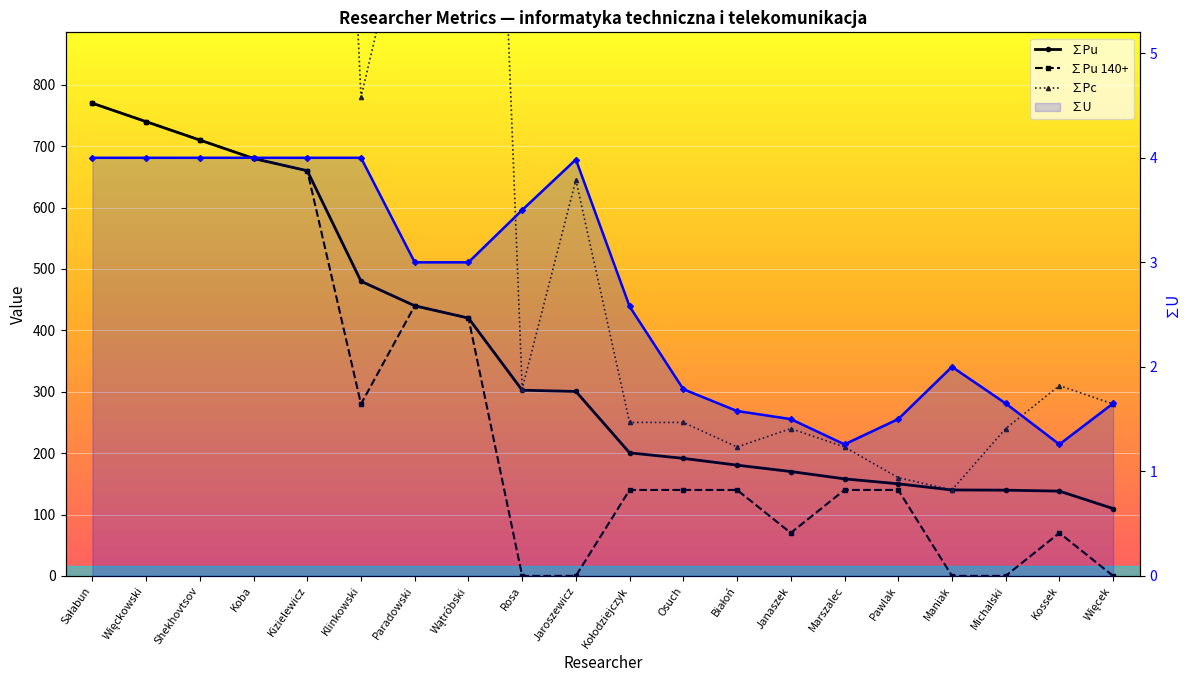

Reading left to right, list all the values displayed in this chart.

∑Pu: 770.0	740.0	710.0	680.0	660.0	480.0	440.0	420.0	302.5	300.5	200.4	191.4	180.4	170.0	158.1	150.0	140.0	139.7	138.1	109.7
∑Pu 140+: 770.0	740.0	710.0	680.0	660.0	280.0	440.0	420.0	0.0	0.0	140.0	140.0	140.0	70.0	140.0	140.0	0.0	0.0	70.0	0.0
∑Pc: 5110.0	2950.0	2015.0	930.0	2655.0	780.0	1150.0	2555.0	305.0	645.0	250.0	250.0	210.0	240.0	210.0	160.0	140.0	240.0	310.0	280.0
∑U: 4.0	4.0	4.0	4.0	4.0	4.0	3.0	3.0	3.5	4.0	2.6	1.8	1.6	1.5	1.3	1.5	2.0	1.6	1.3	1.6